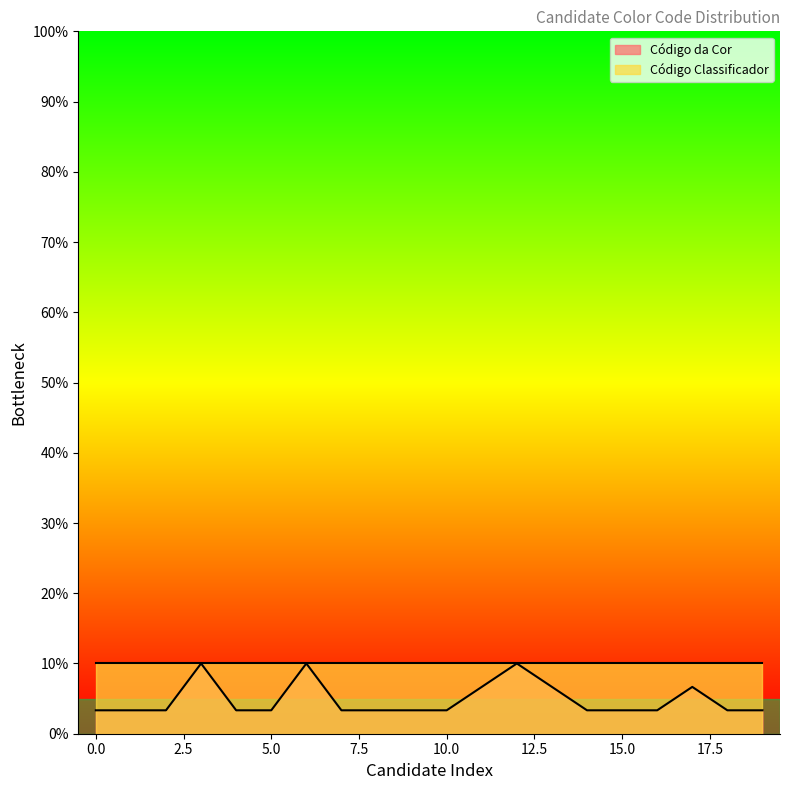

How many points are higher than both their immediate neighbors (excluding endpoints)?

4